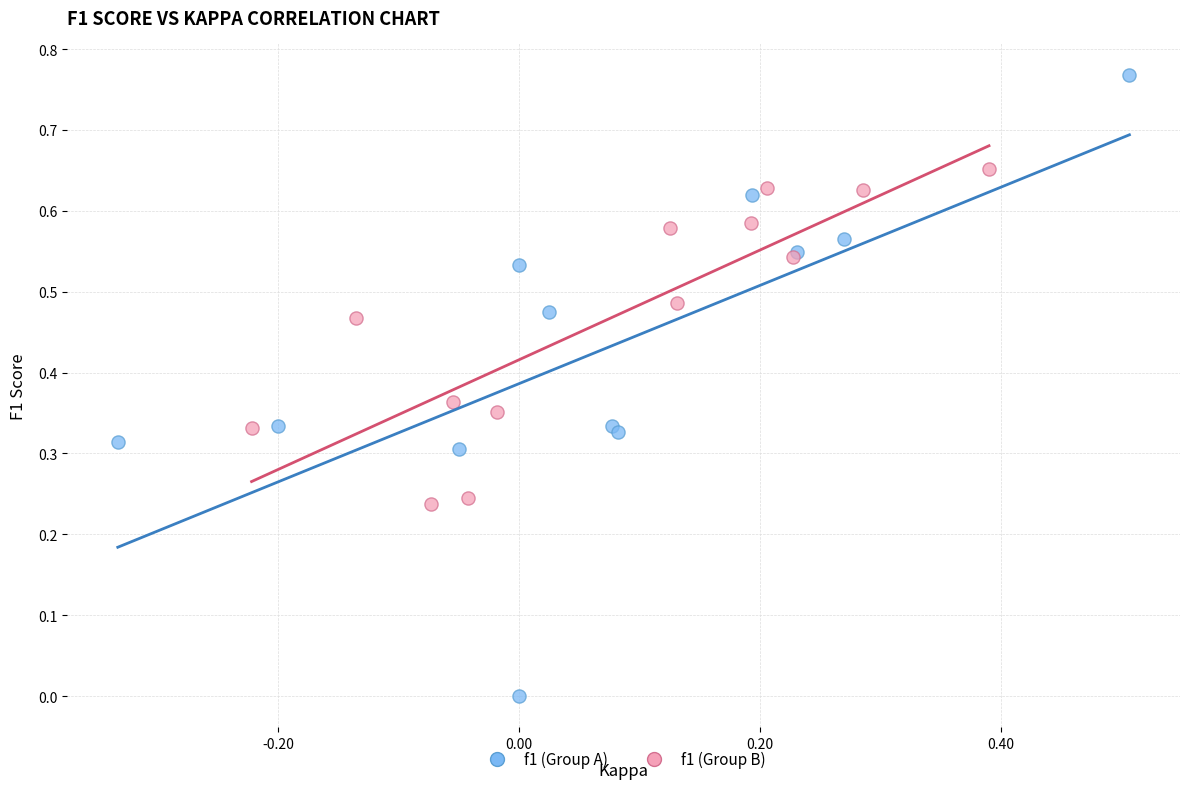

Which series contains the lowest Y value?

f1 (Group A)